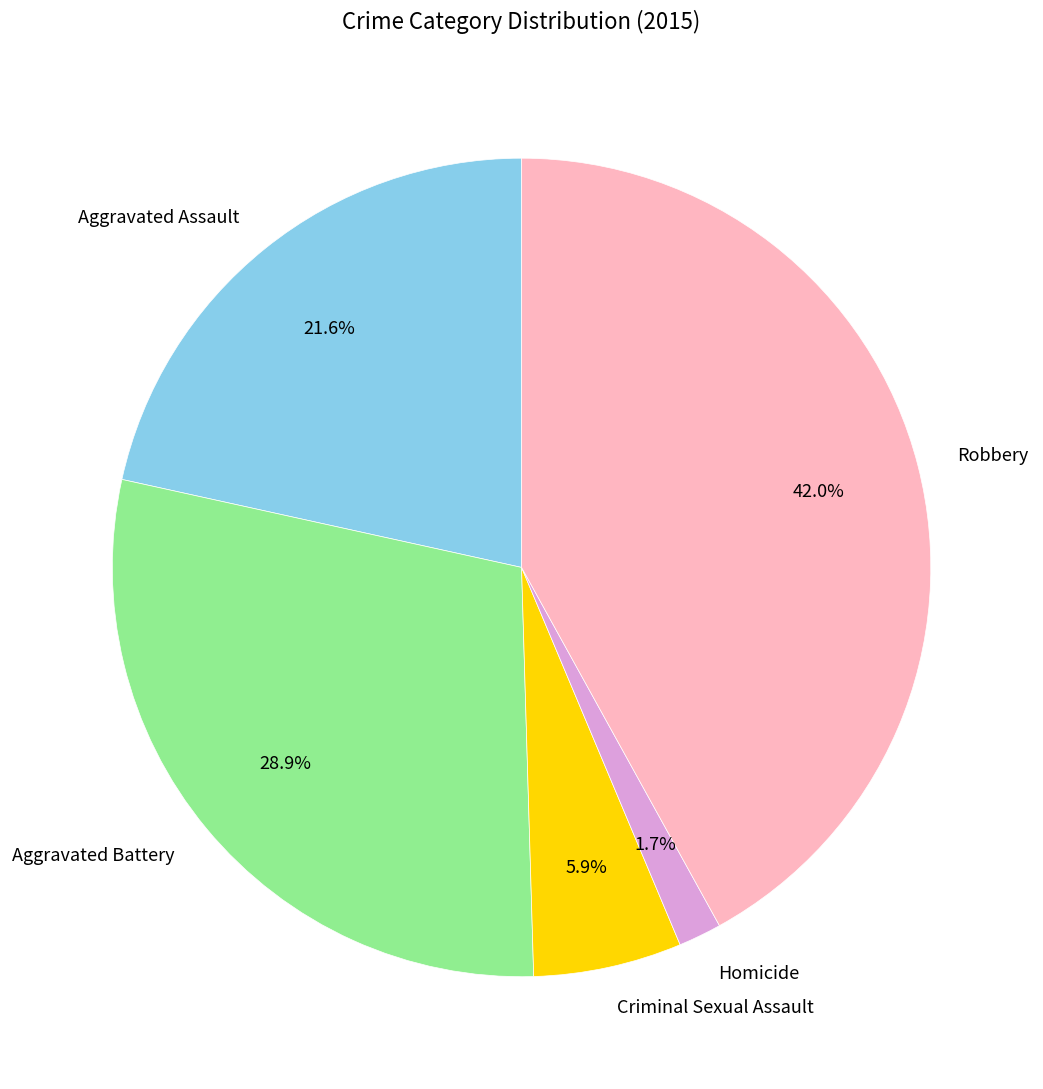

To the nearest percent, what portion does Criminal Sexual Assault represent?

6%